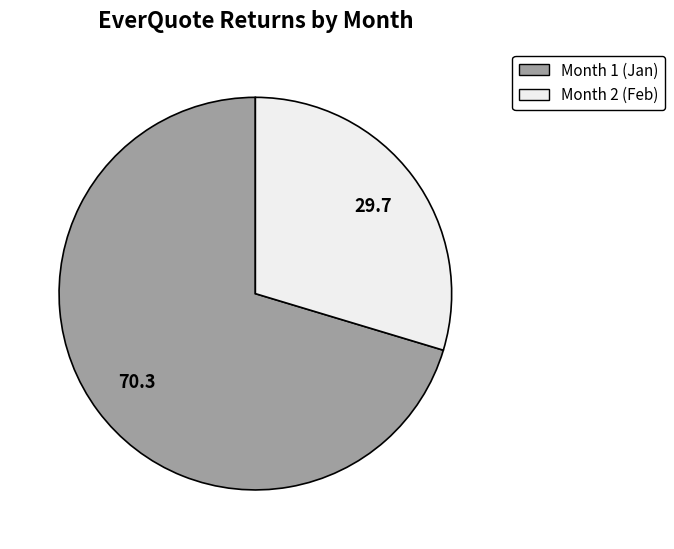

Is there a majority slice in this chart?

Yes